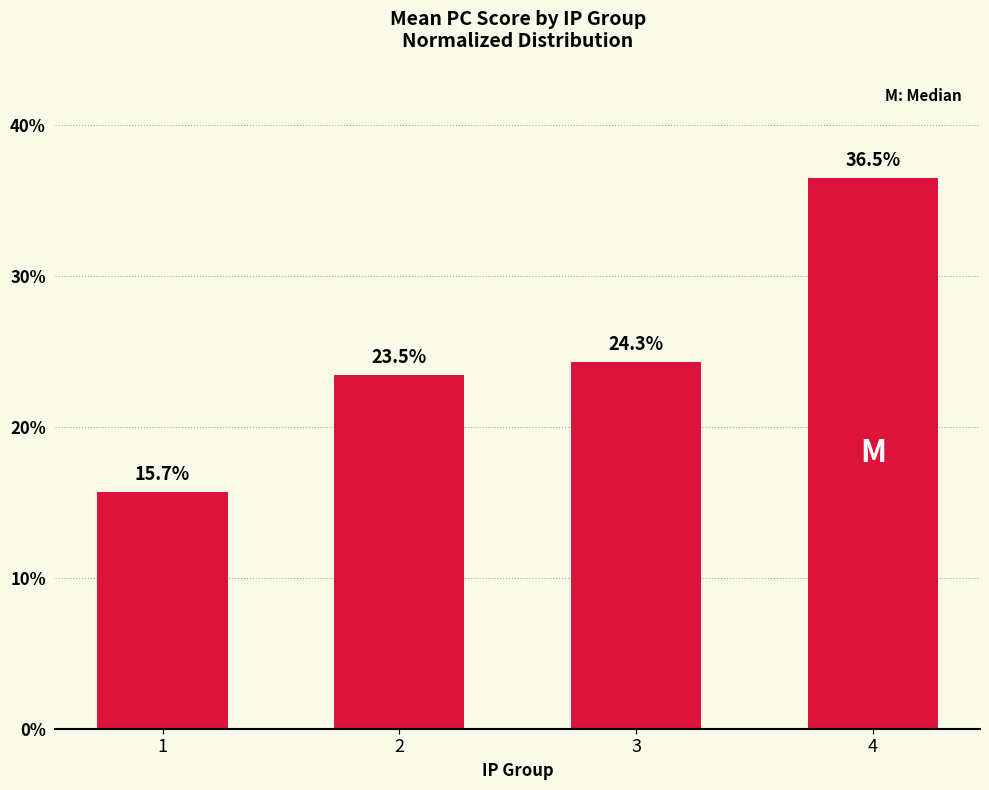

The value at 1 is 15.7. True or false?

True